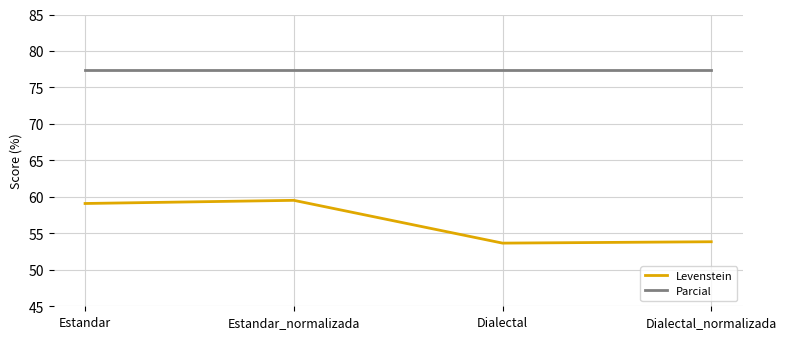

Rank the series by their average value, from highest to lowest.

Parcial, Levenstein